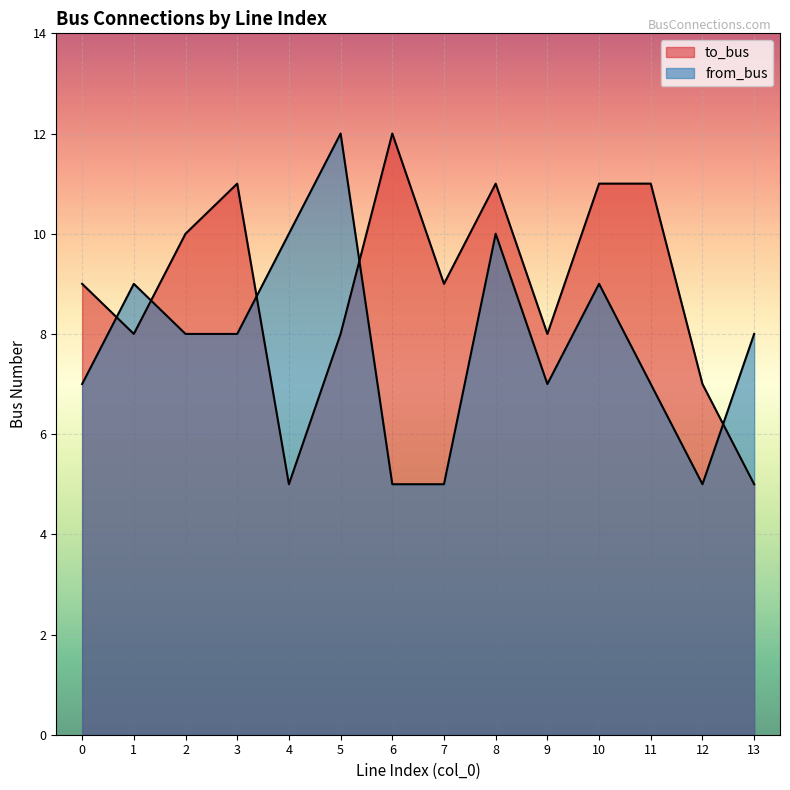

Where does the from_bus series first go above 8?

1